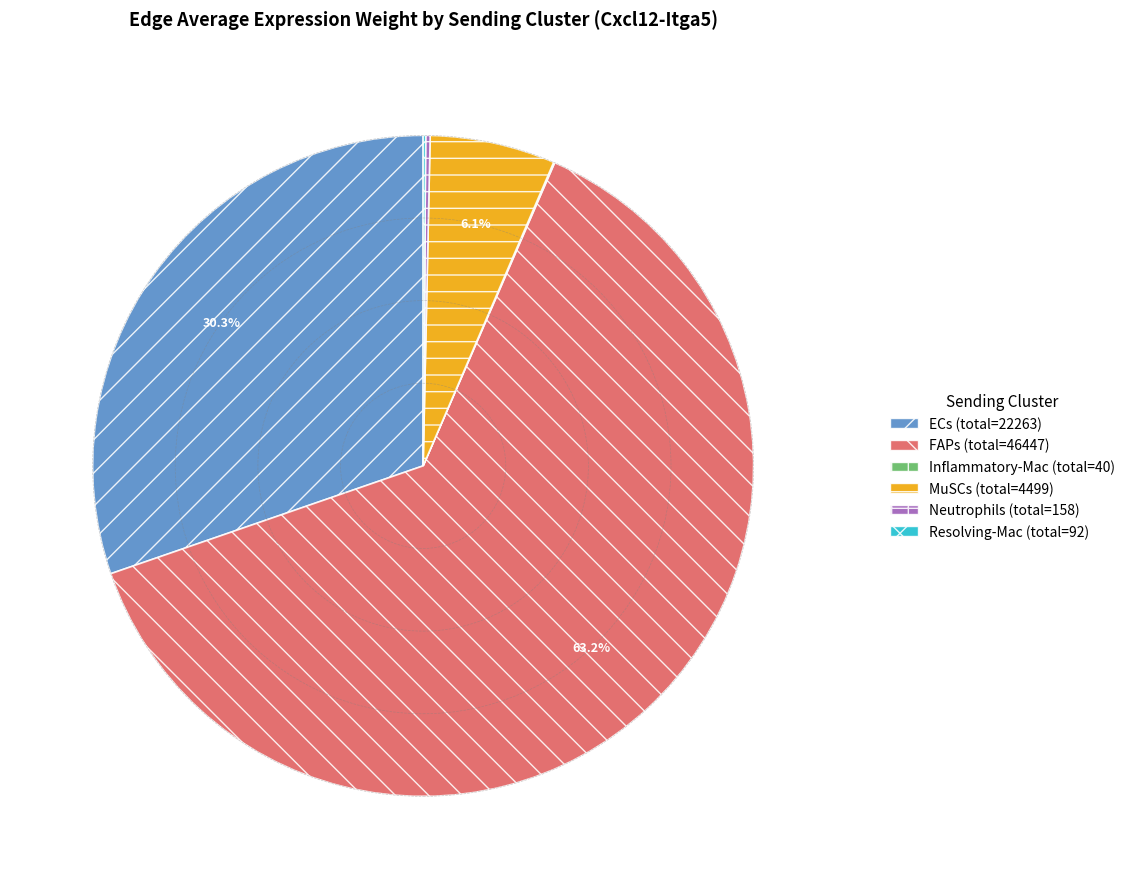

Does MuSCs represent more than half of the total?

No